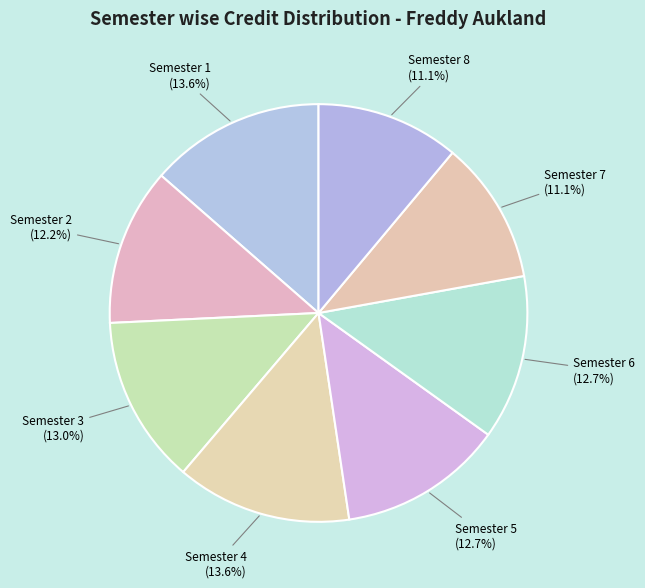

To the nearest percent, what percentage of the pie is Semester 6?

13%